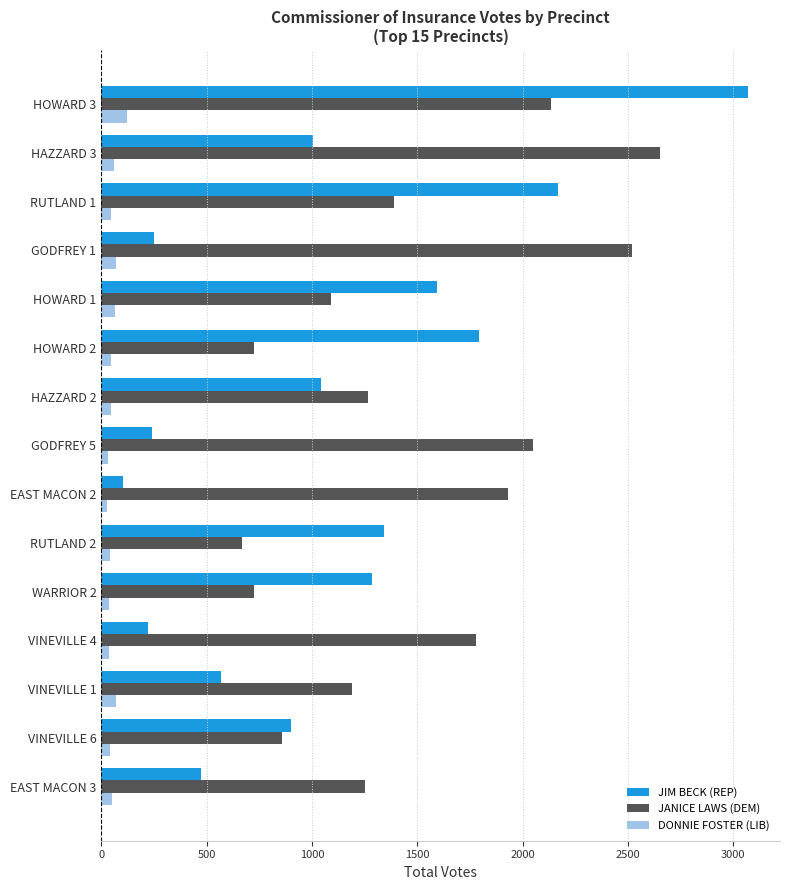

What is the average value of the DONNIE FOSTER (LIB) series?

52